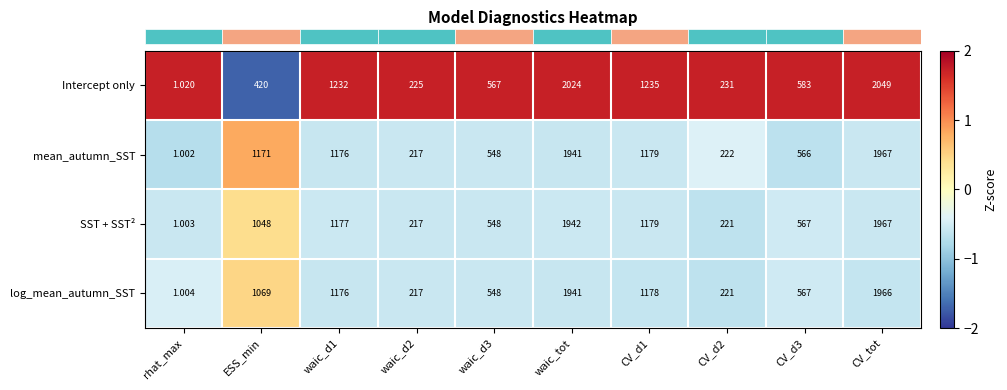

Which category has the highest value across all series?

CV_tot